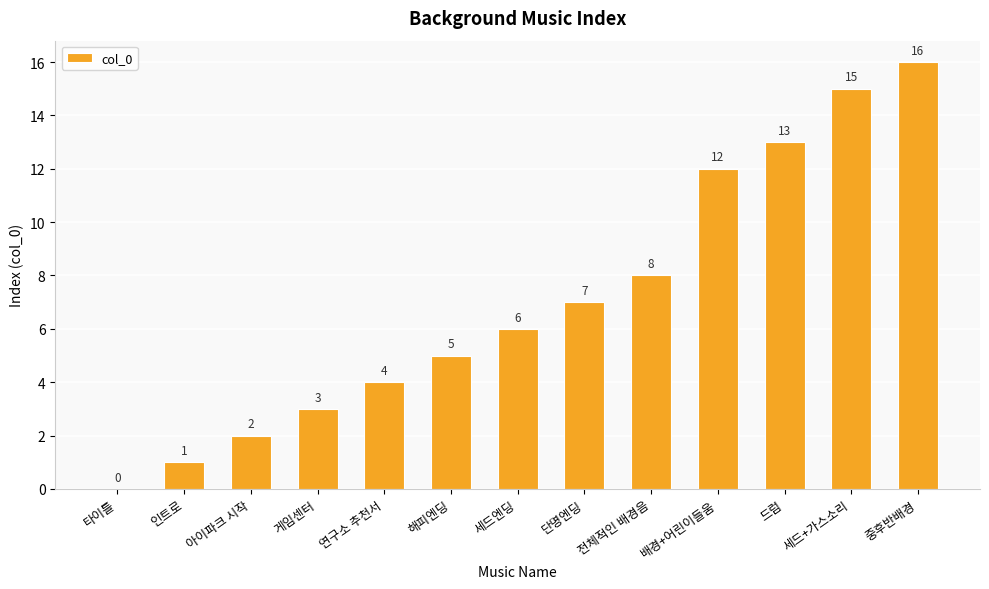

At which category does the chart reach its peak across all series?

중후반배경